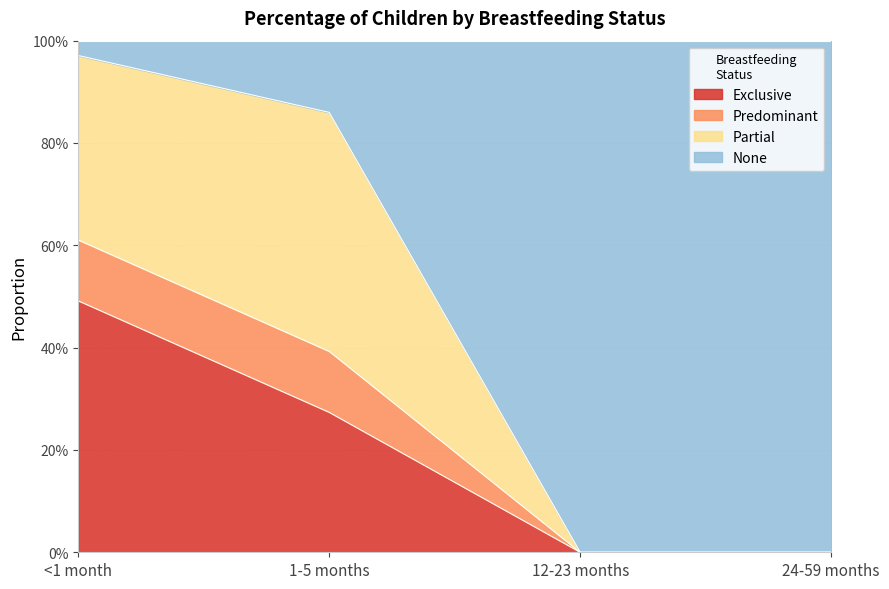

What is the label of the 3rd point from the left?

12-23 months